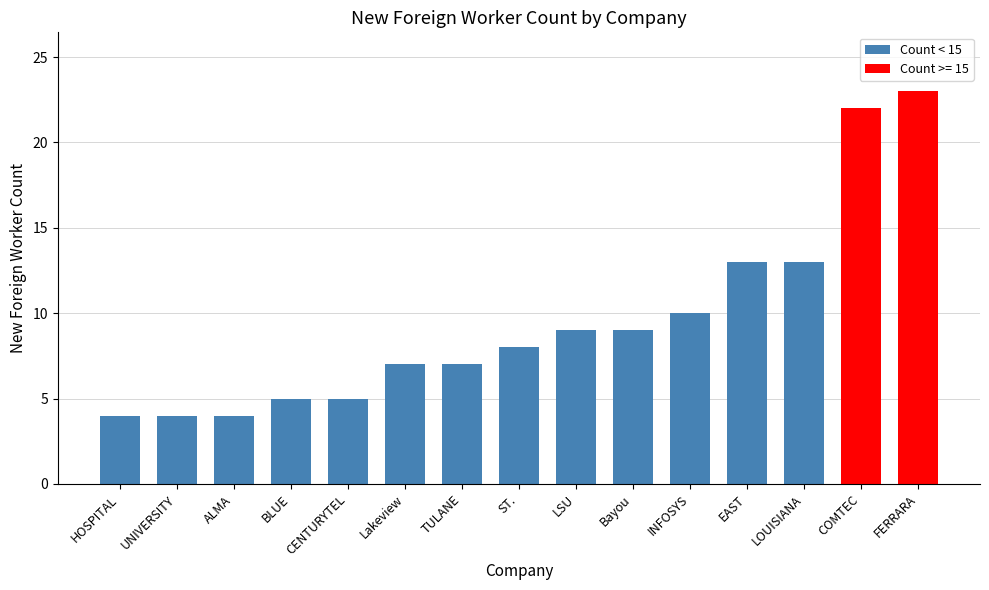

What is the difference between the values at COMTEC and LSU?

13